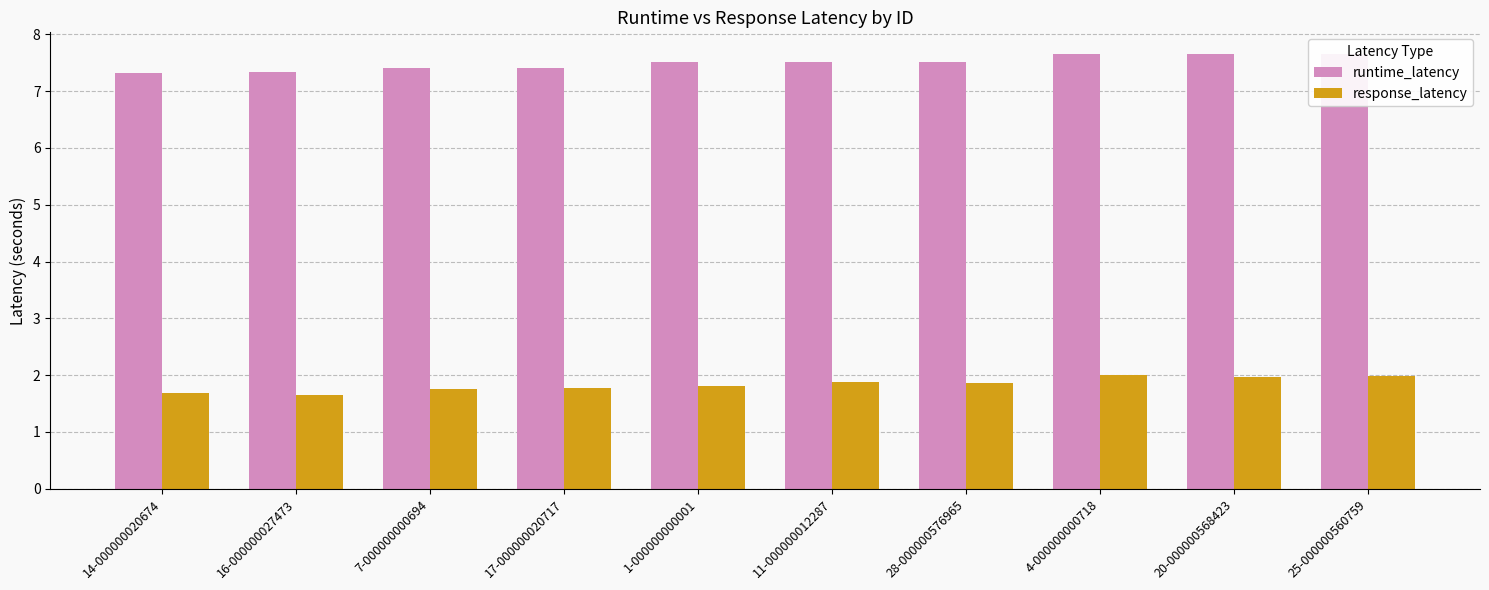

Which has a higher value, 16-000000027473 or 7-000000000694?

7-000000000694